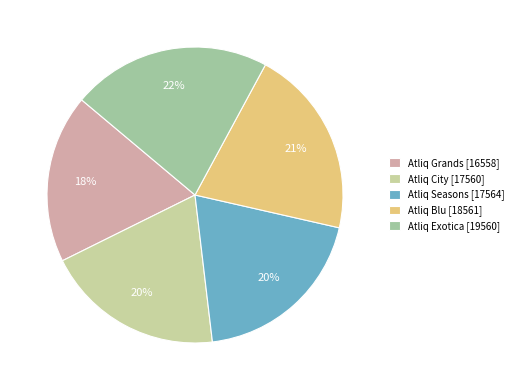

Is it true that Atliq Exotica is 9% of the pie?

False